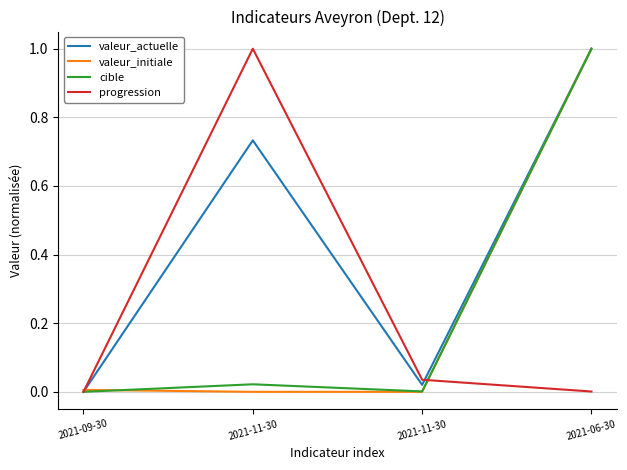

What are all the series names shown in the legend?

valeur_actuelle, valeur_initiale, cible, progression